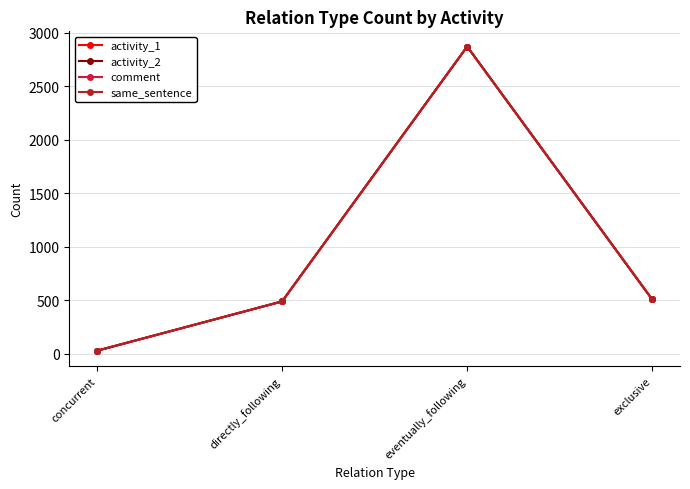

True or false: activity_2 and comment cross at least once.

False